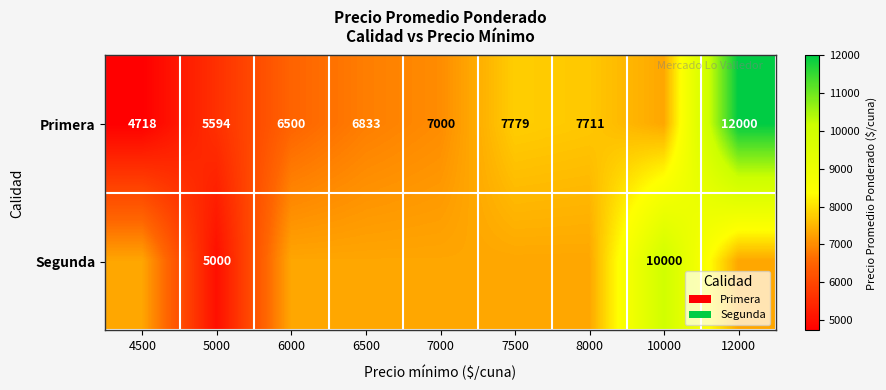

The value of Primera at 5000 is 7831.9. True or false?

False